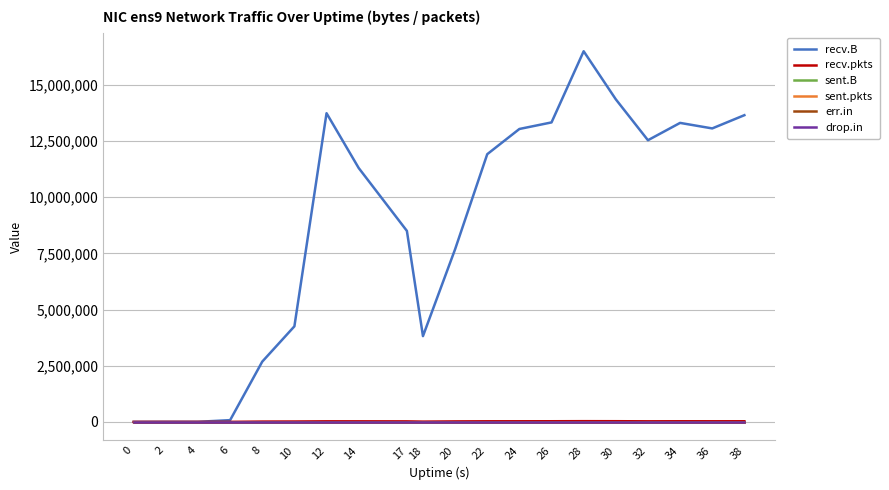

Between 20 and 28, which series saw the biggest shift?

recv.B